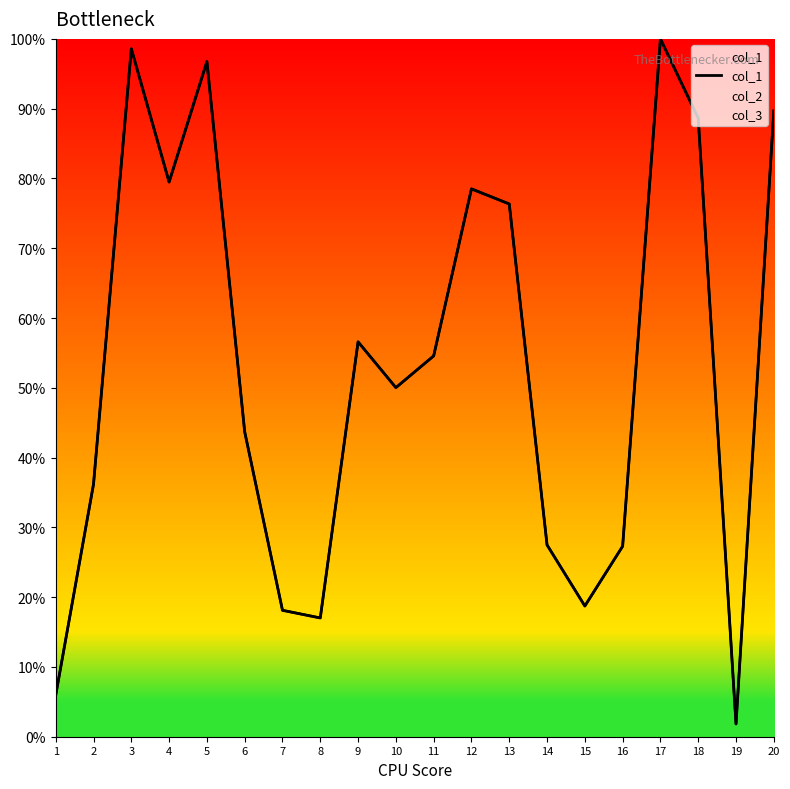

How many data points are less than 54?

10